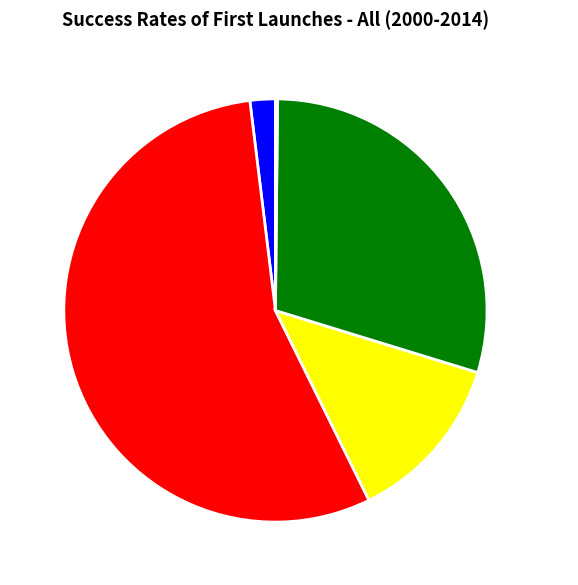

Combined, do Training Time and MAPE account for over 50%?

Yes